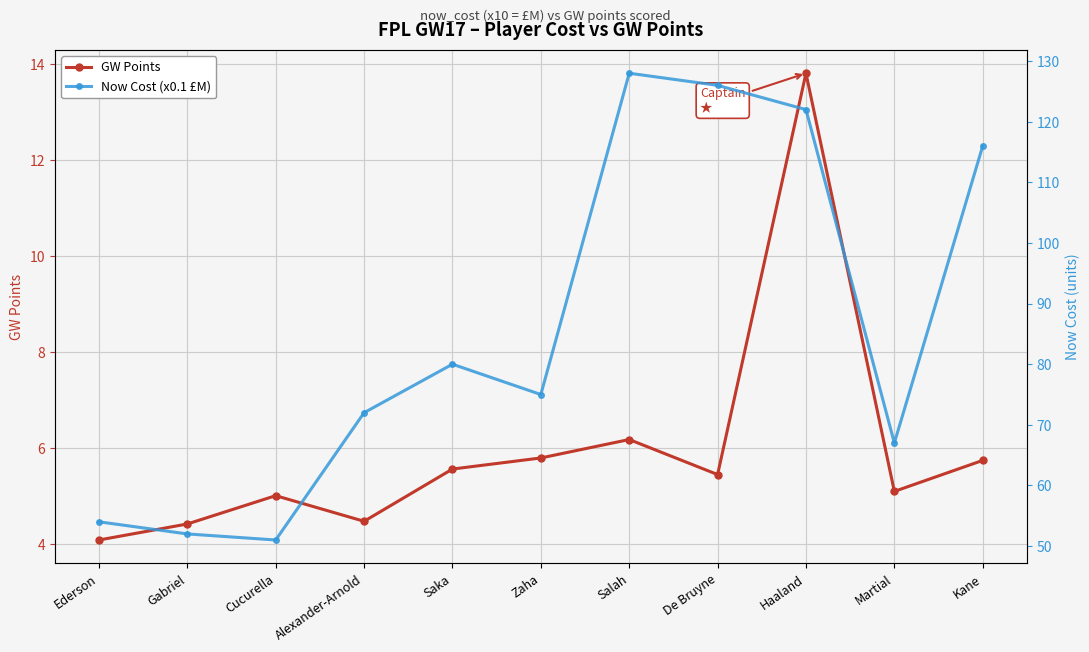

How many distinct data groups are displayed?

2